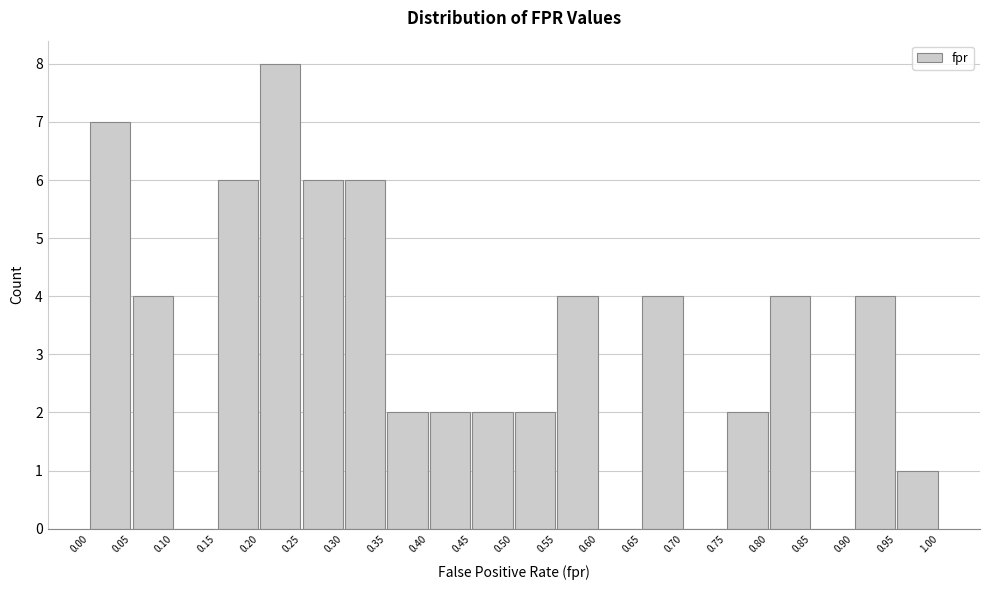

Reading left to right, transcribe this chart: for each bar, give the range it covers on the x-axis and its height. The values are not printed on the chart, so give them approximately, as read against the axis.

0.00 to 0.05: 7
0.05 to 0.10: 4
0.10 to 0.15: 0
0.15 to 0.20: 6
0.20 to 0.25: 8
0.25 to 0.30: 6
0.30 to 0.35: 6
0.35 to 0.40: 2
0.40 to 0.45: 2
0.45 to 0.50: 2
0.50 to 0.55: 2
0.55 to 0.60: 4
0.60 to 0.65: 0
0.65 to 0.70: 4
0.70 to 0.75: 0
0.75 to 0.80: 2
0.80 to 0.85: 4
0.85 to 0.90: 0
0.90 to 0.95: 4
0.95 to 1.00: 1